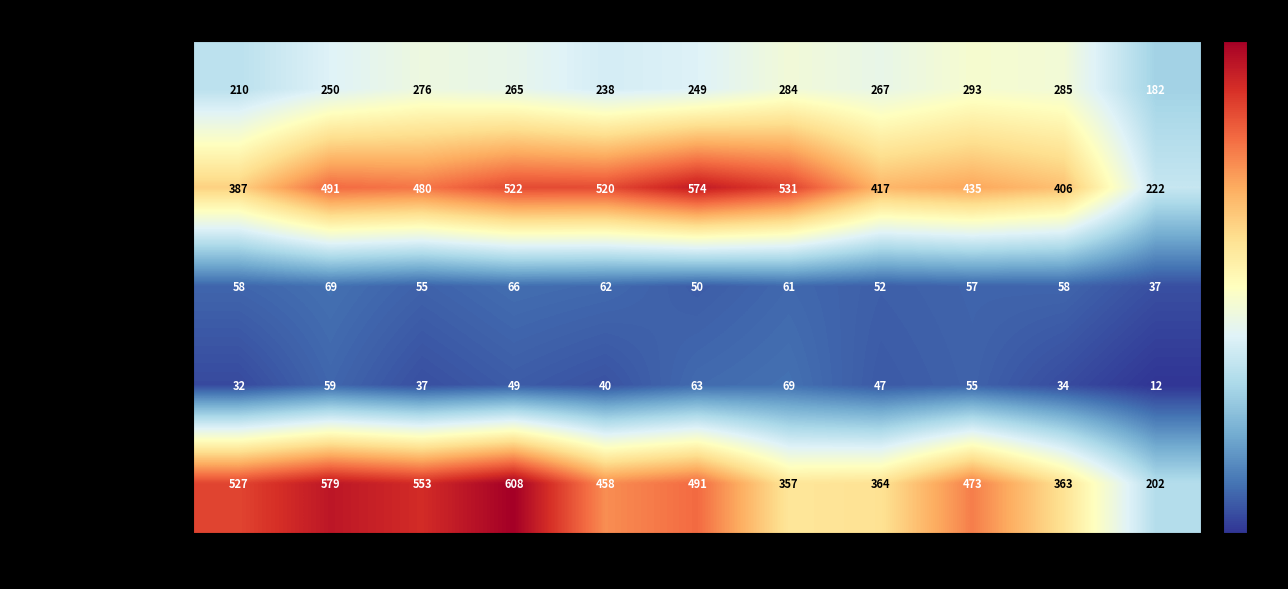

What is the spread (max minus min) of values at 2017?

516